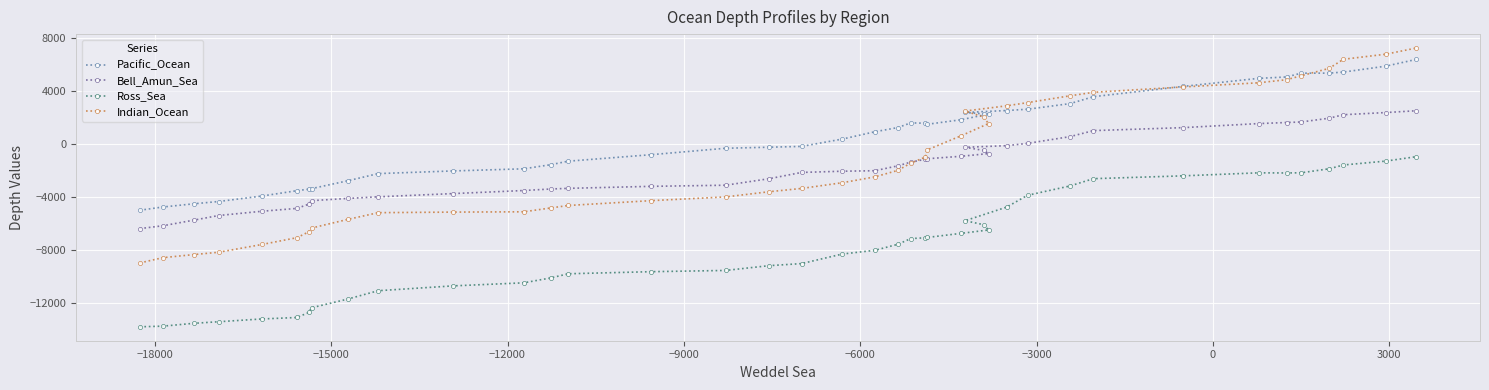

What is the lowest value of the Pacific_Ocean series?

-4981